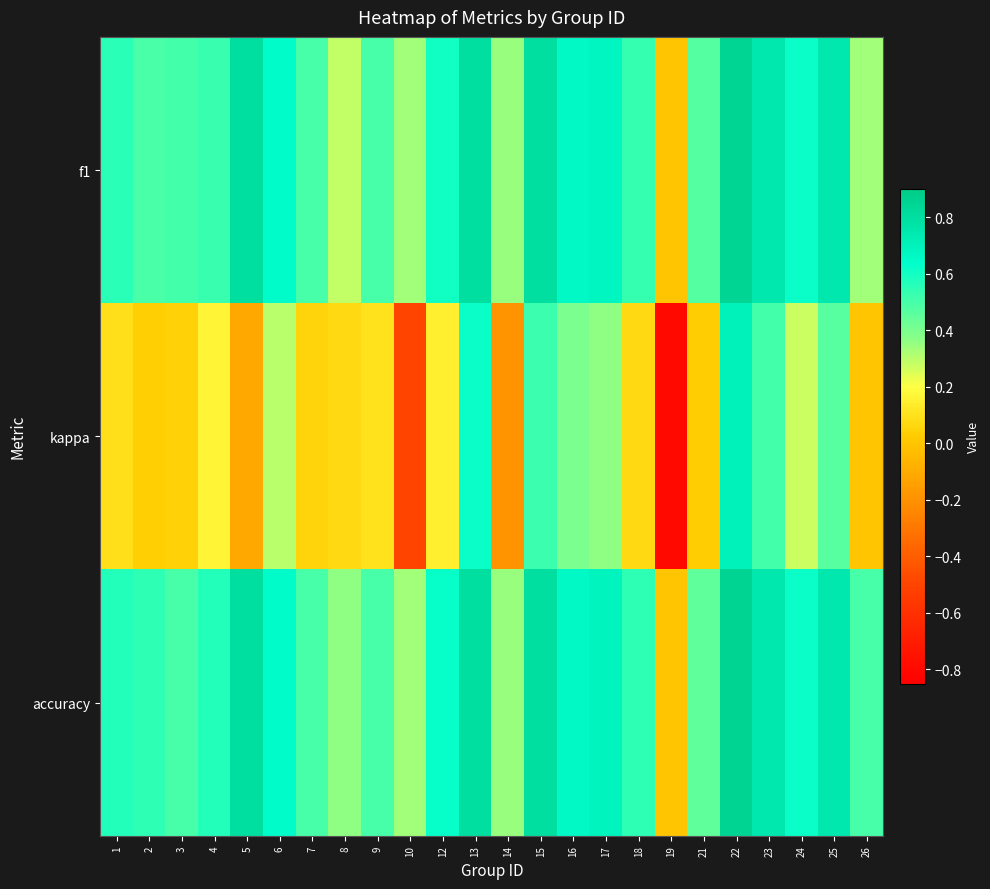

What is the total value across all series at 23?

2.0